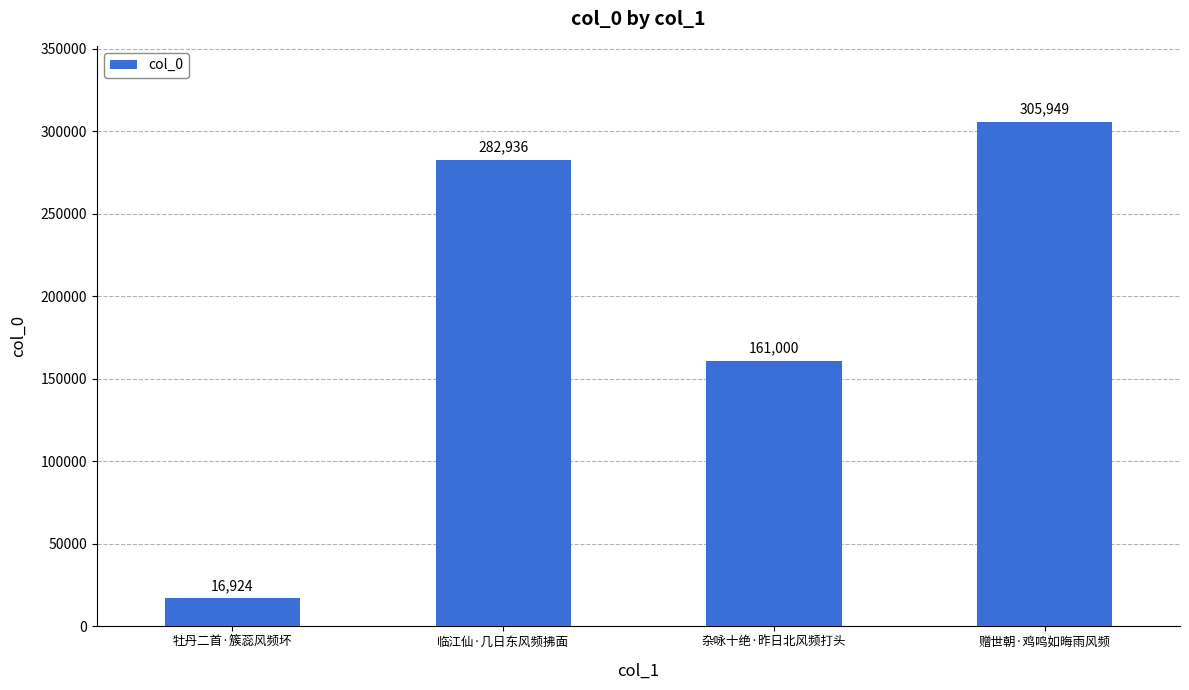

How many bars are there in total?

4